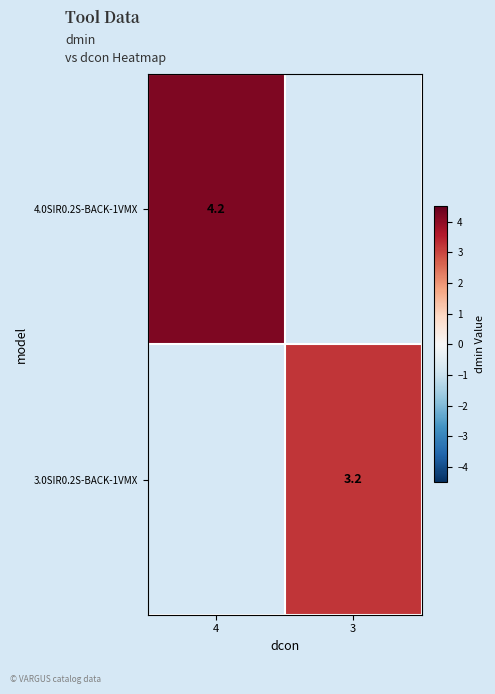

Is it true that 4.0SIR0.2S-BACK-1VMX equals 4.2 at 4?

True